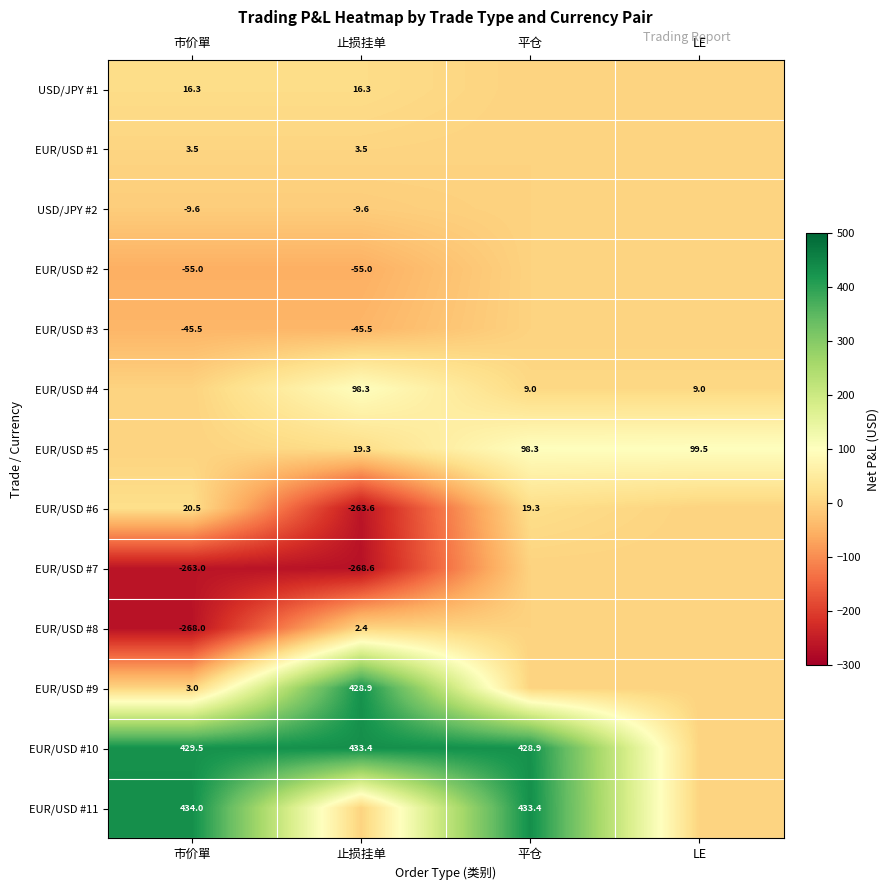

The EUR/USD #5 series shows 61.0 at 平仓. True or false?

False